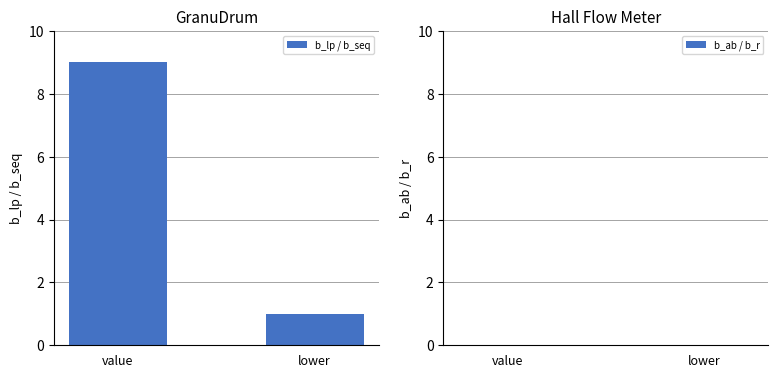

The chart shows a value of 1 at lower. True or false?

True